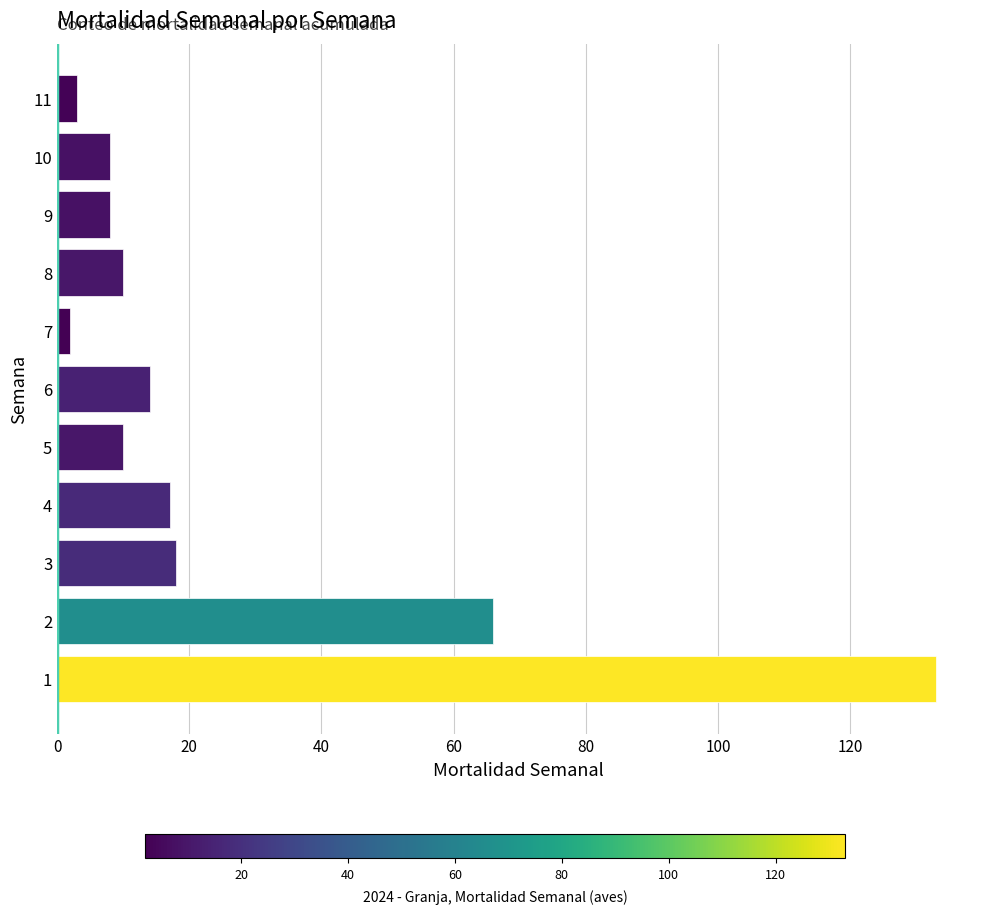

Is it true that the value at 4 is 23?

False